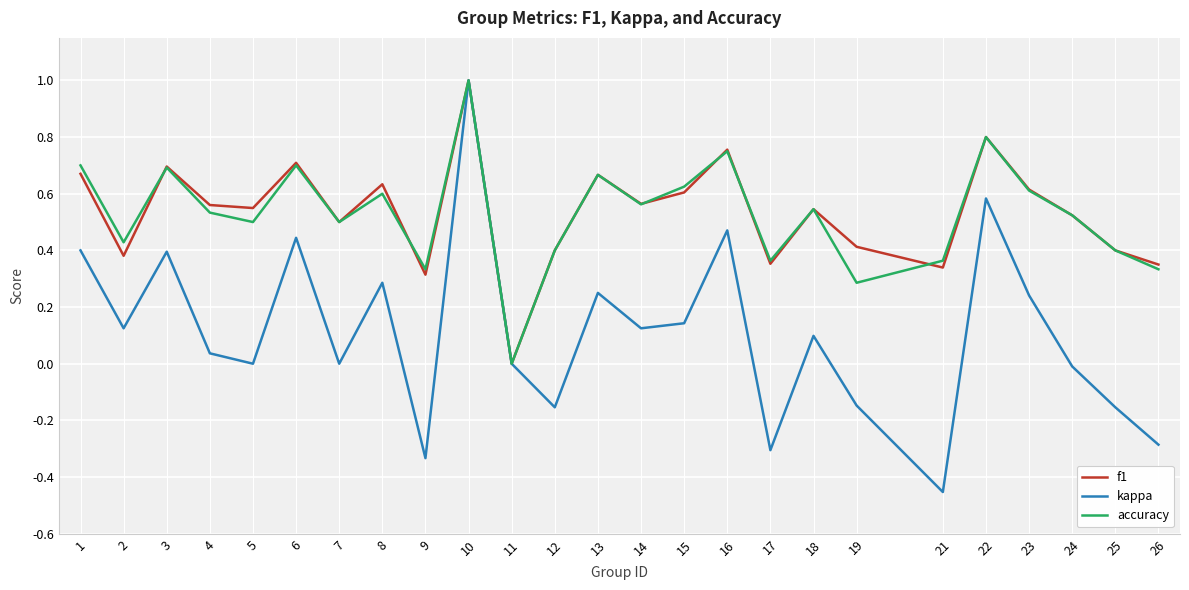

Which series changed the most between 4 and 8?

kappa